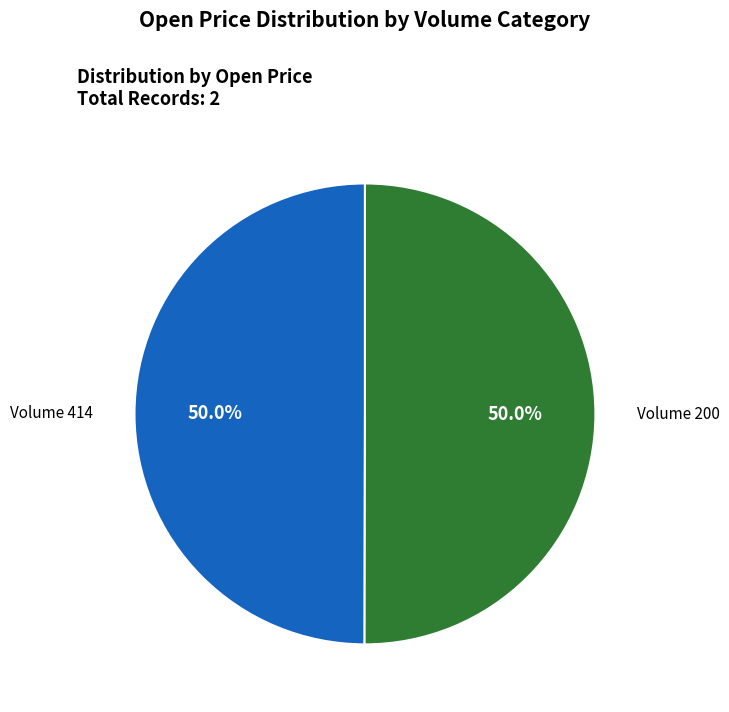

What is the total percentage of Volume 200 and Volume 414?

100.0%